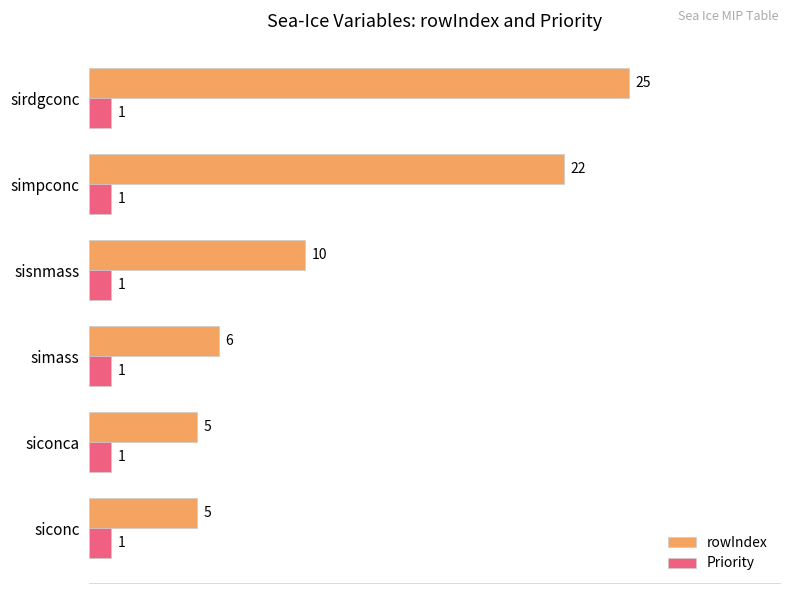

Which series has the largest total across all categories?

rowIndex